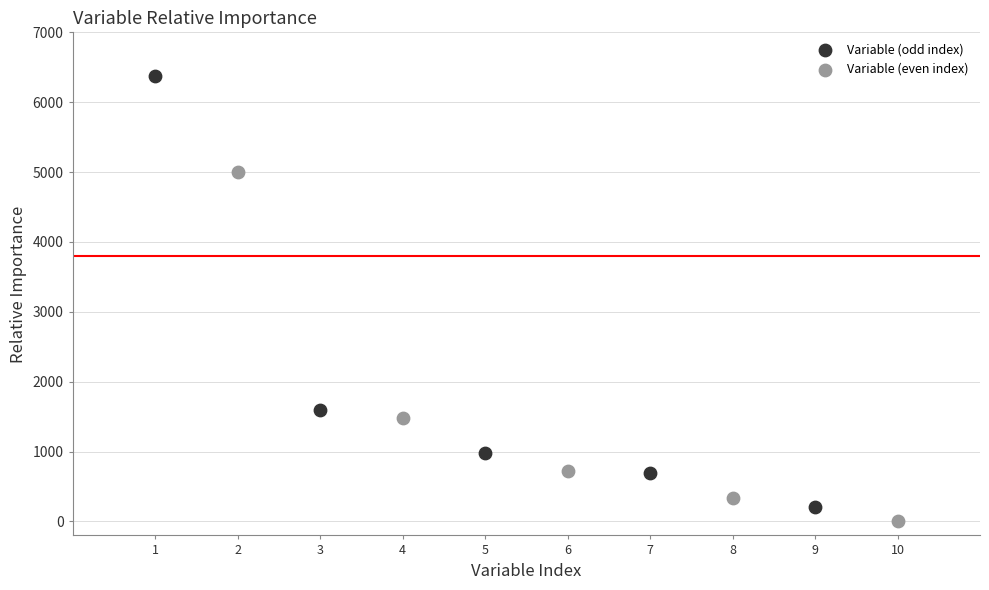

Which series has the largest Y range (max minus min)?

Variable (odd index)